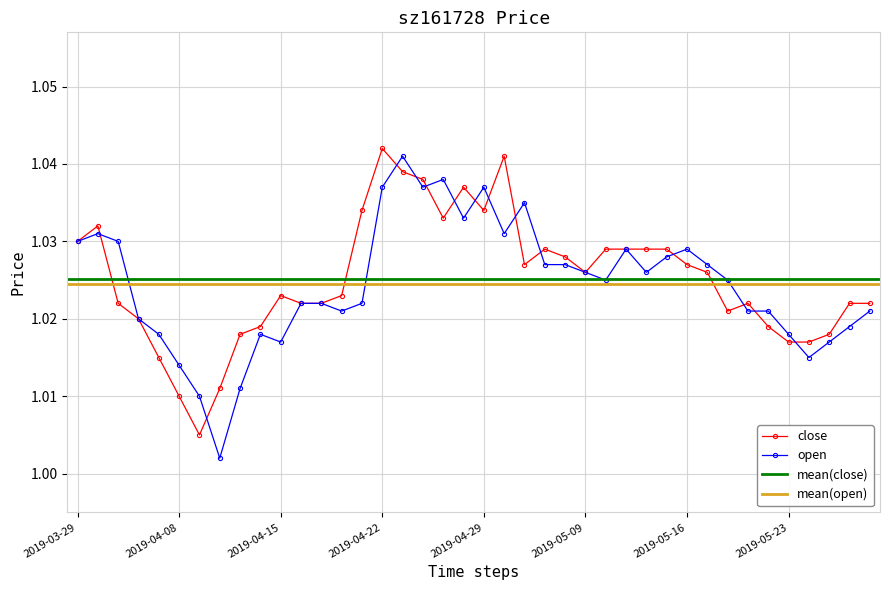

At which category is the sum across all series the highest?

2019-04-23